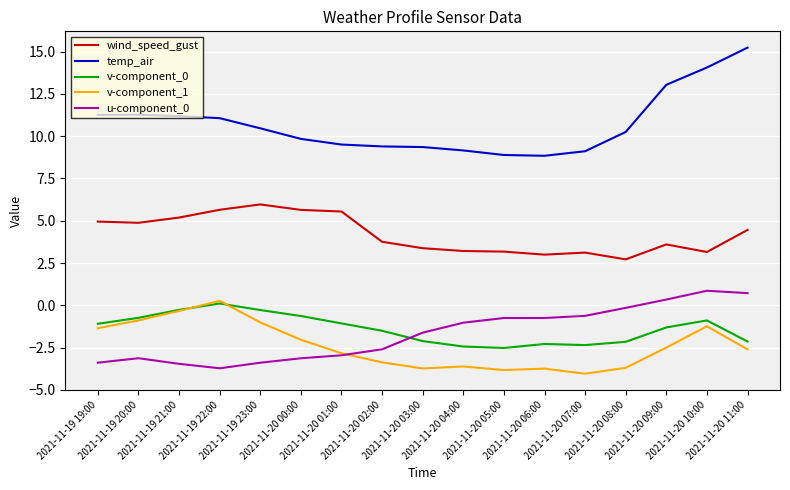

True or false: temp_air and wind_speed_gust intersect in this chart.

False